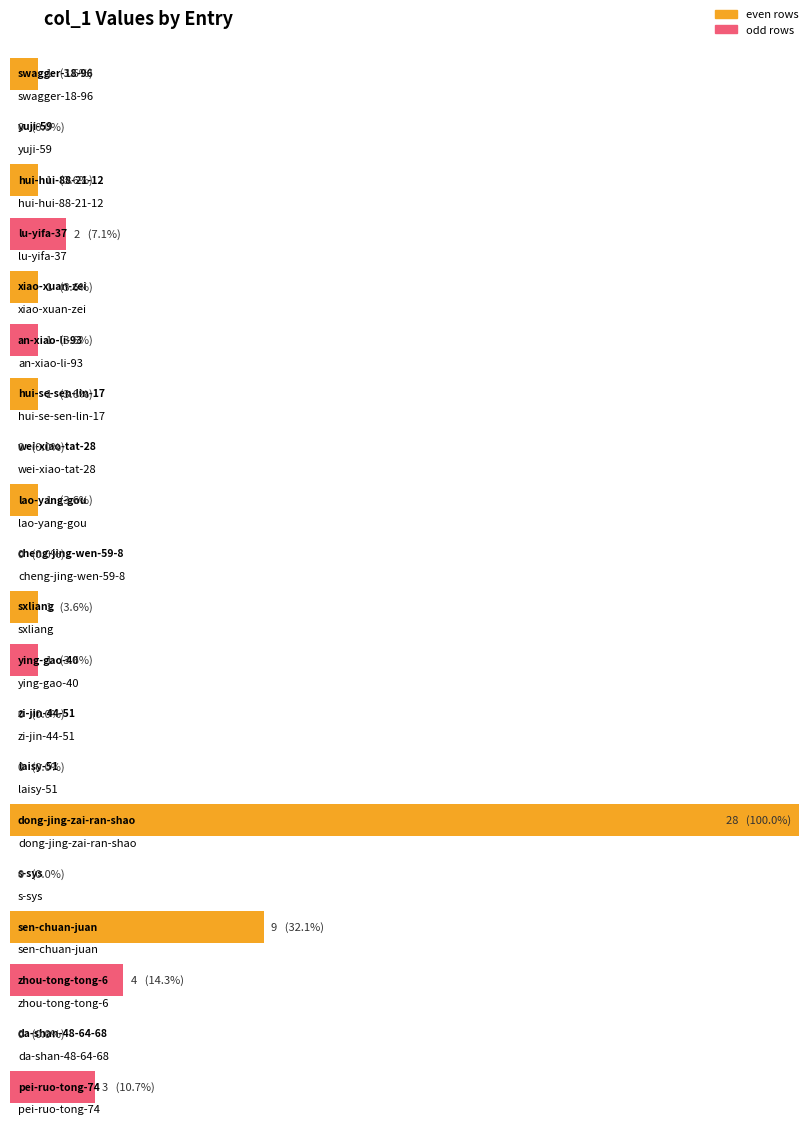

How many data points are less than 1?

7